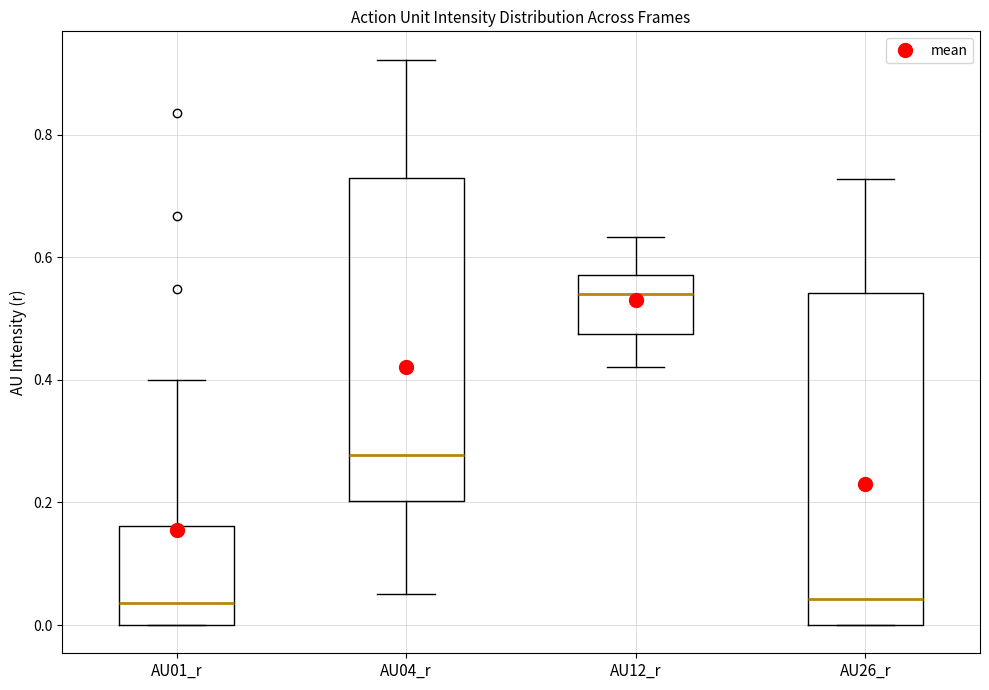

Reading left to right, read every box against the y-axis: the position of its median line, the range the box covers, and the ends of its whiskers. The values are not printed on the chart, so give them approximately, as read against the axis.

AU01_r: median 0.04, box 0.00 to 0.16, whiskers 0.00 to 0.40
AU04_r: median 0.28, box 0.20 to 0.72, whiskers 0.06 to 0.92
AU12_r: median 0.54, box 0.48 to 0.58, whiskers 0.42 to 0.64
AU26_r: median 0.04, box 0.00 to 0.54, whiskers 0.00 to 0.72